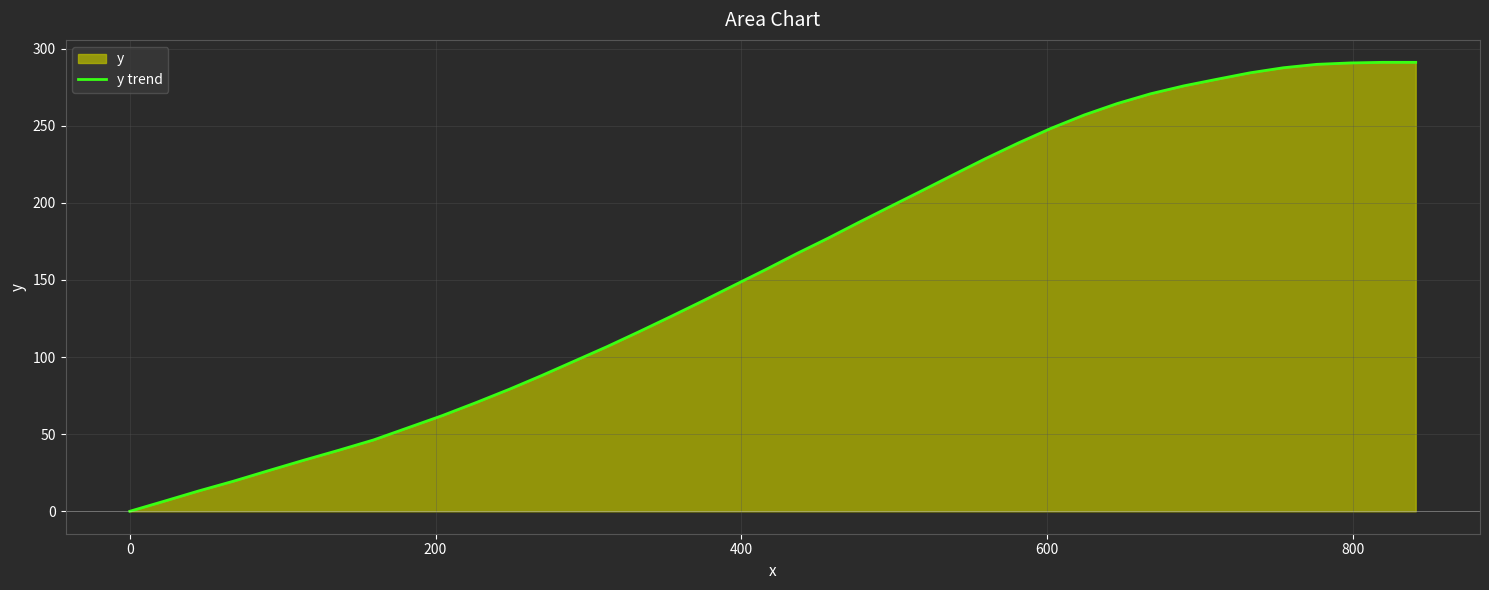

What is the greatest value displayed?

291.1